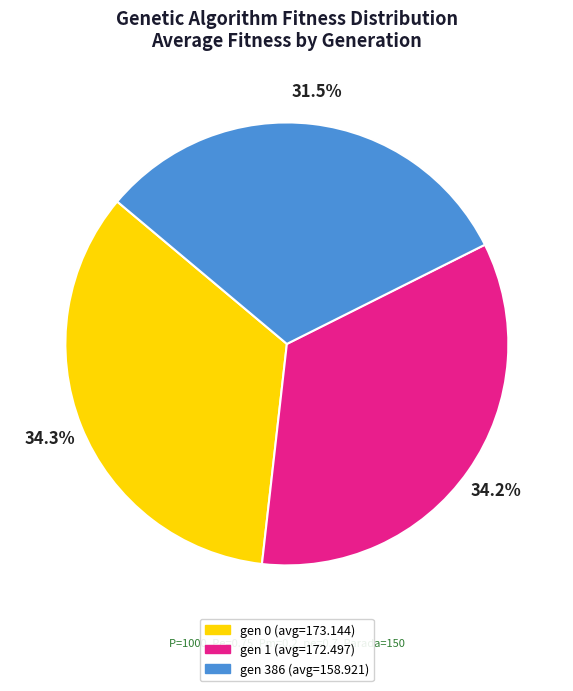

True or false: gen 1 accounts for 34% of the total.

True